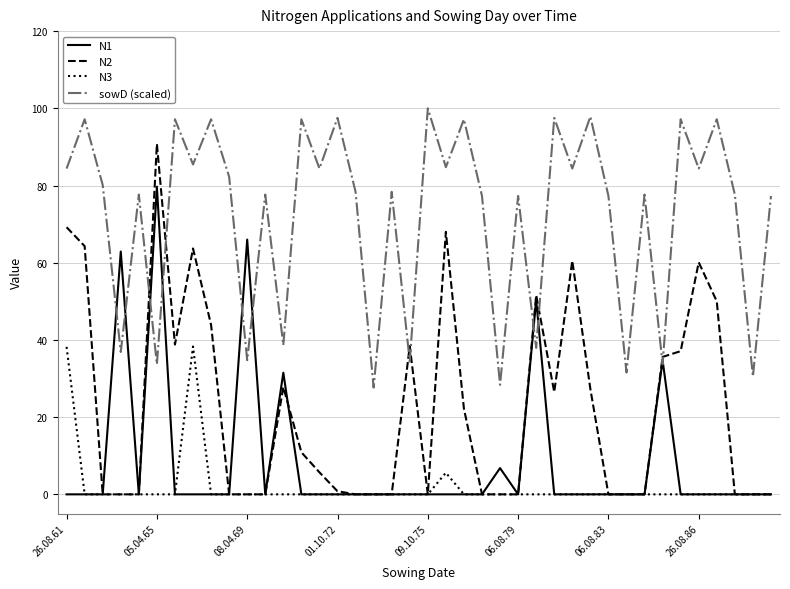

True or false: N2 and sowD (scaled) intersect in this chart.

True